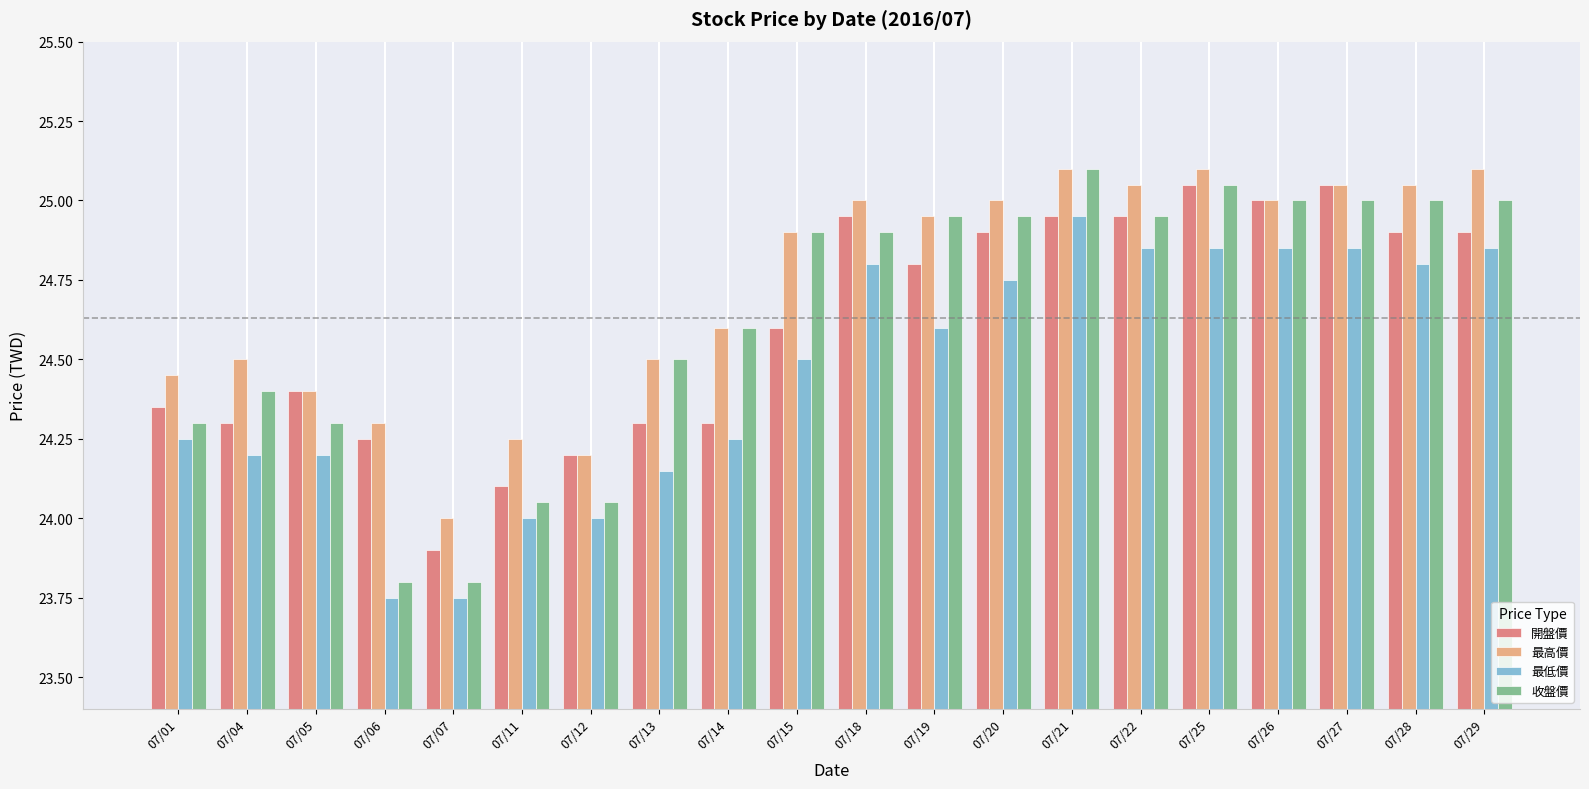

What is the total value across all series at 07/07?

95.5